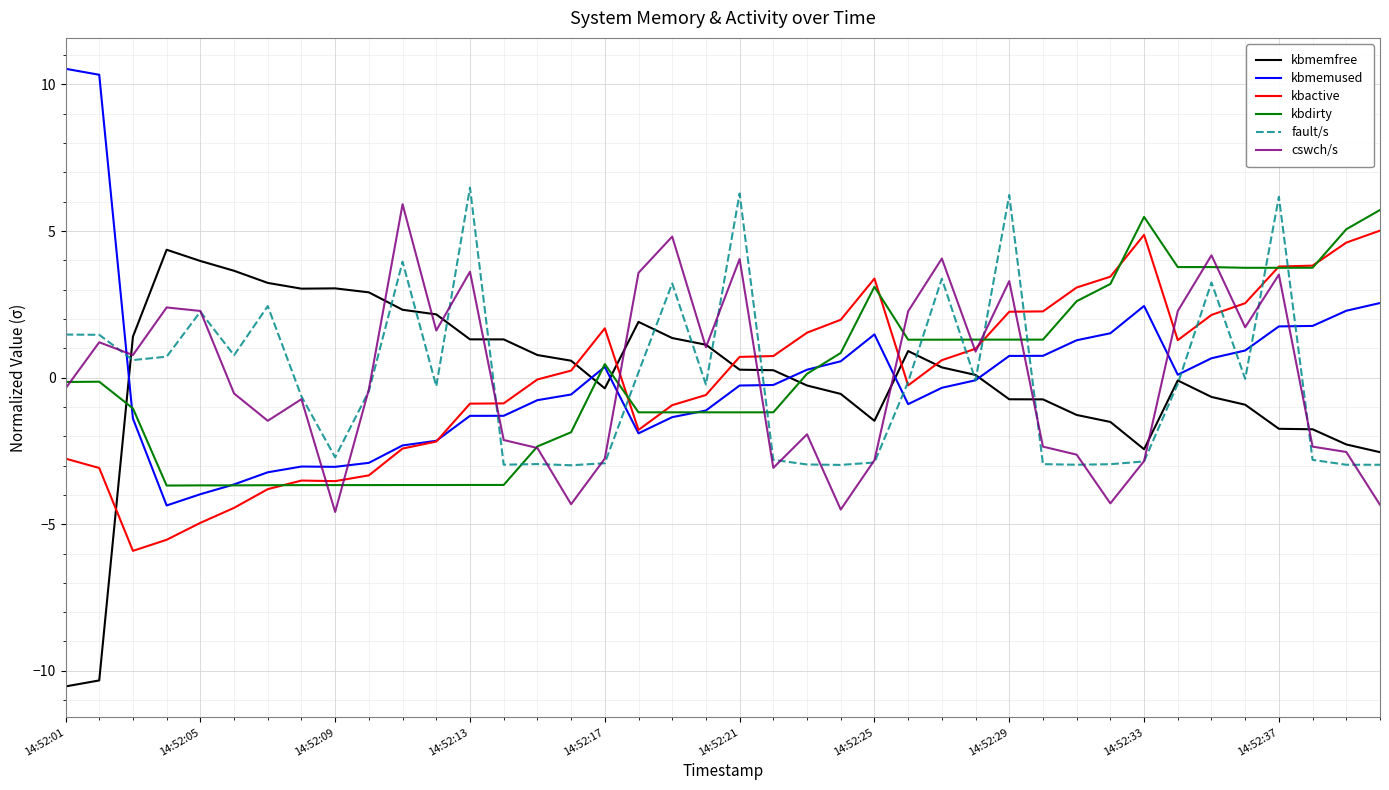

What is the lowest value of the fault/s series?

-3.0